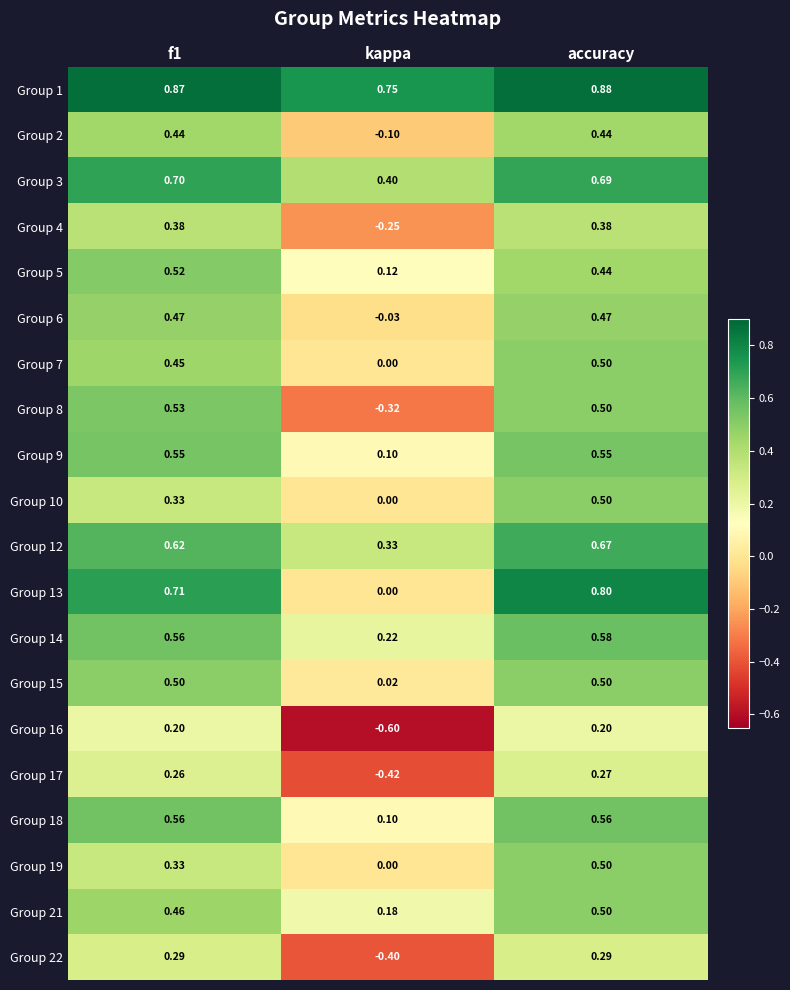

Is the value of Group 14 at f1 greater than the value of Group 9 at f1?

Yes